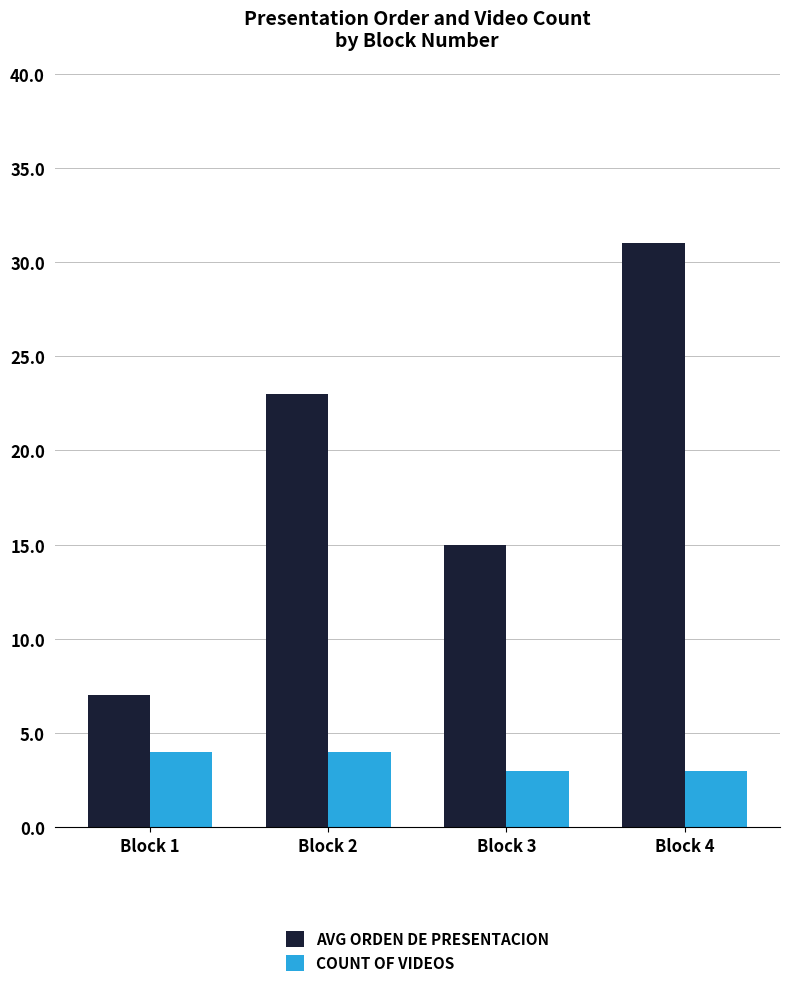

At which category does the chart reach its peak across all series?

Block 4